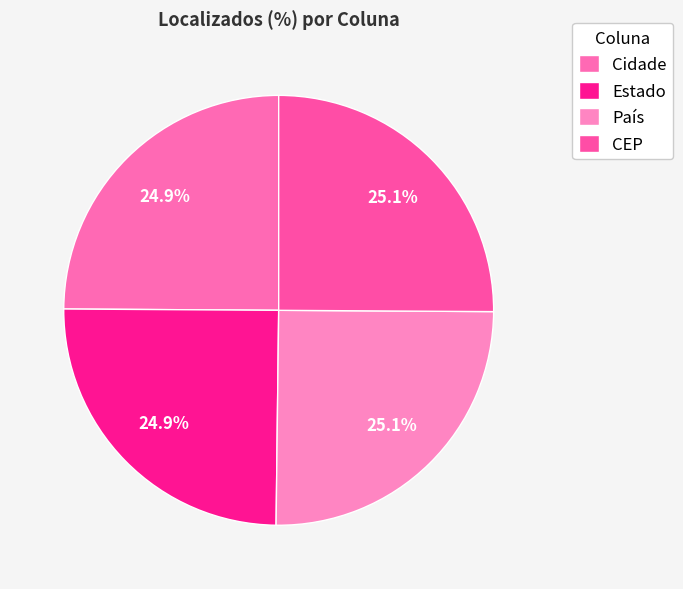

How many slices are in this pie chart?

4